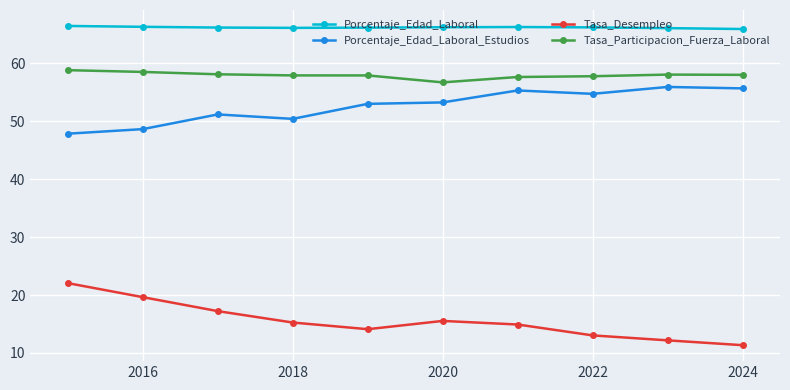

What is the average value of the Tasa_Participacion_Fuerza_Laboral series?

58.0